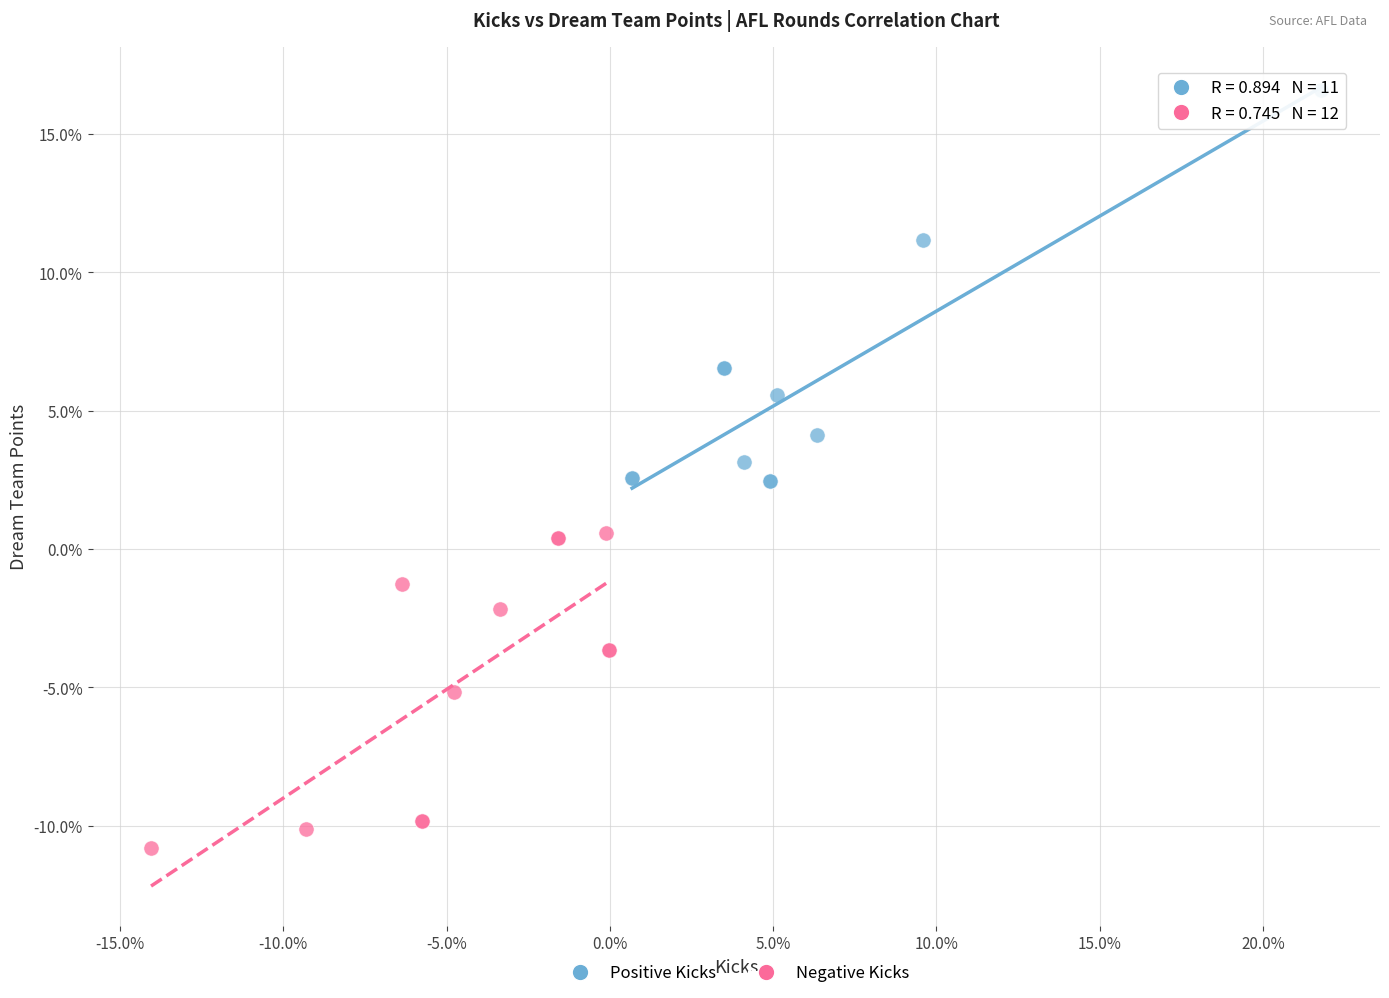

Which series has the widest spread of Y values?

Positive Kicks